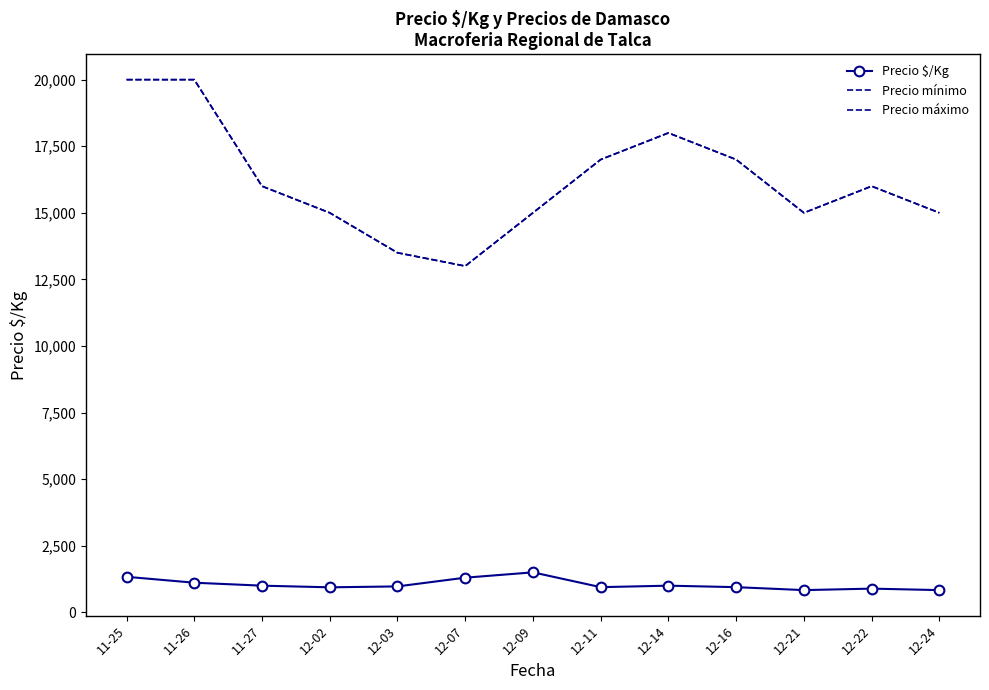

True or false: Precio mínimo and Precio máximo cross at least once.

False